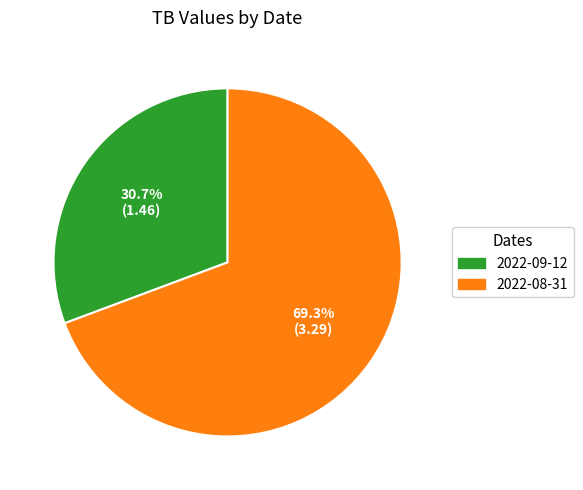

Is it true that 2022-08-31 is 69% of the pie?

True